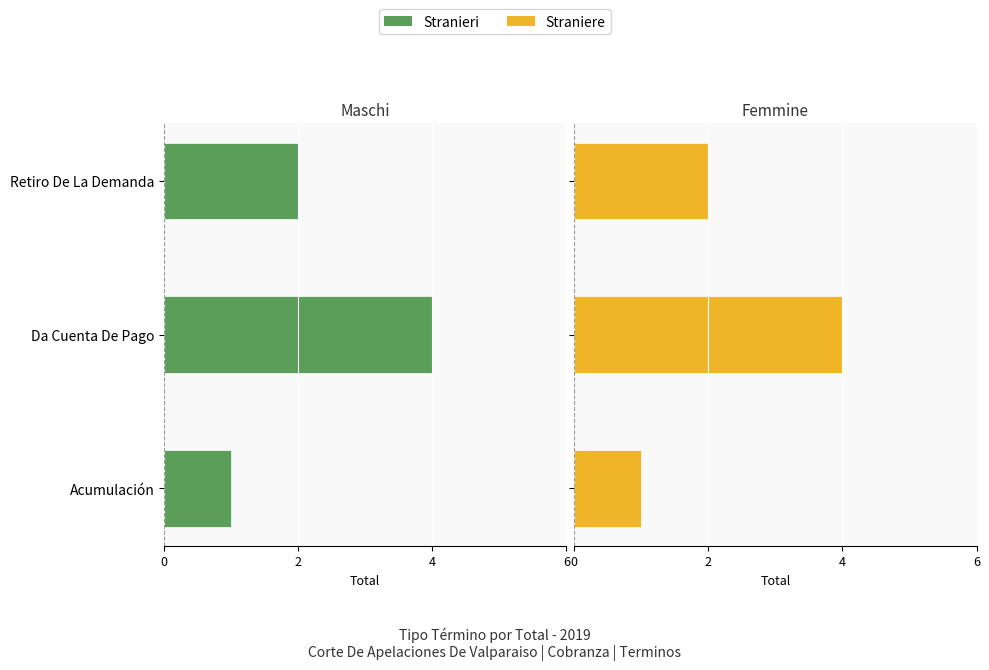

What is the maximum value shown in the chart?

4